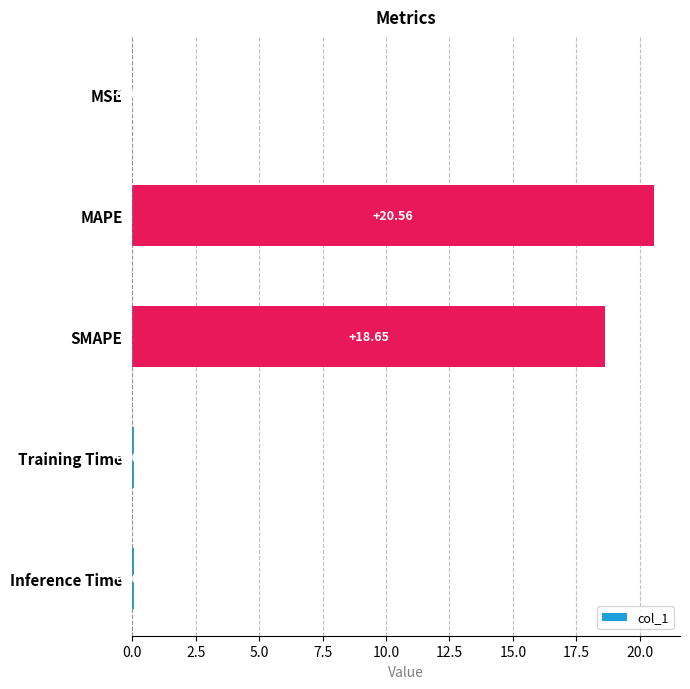

How many series are shown in this chart?

1